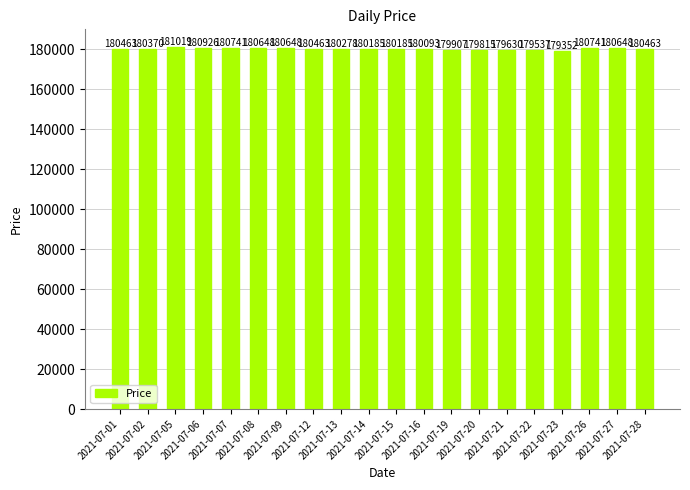

What is the value of the 8th bar from the left?

180463